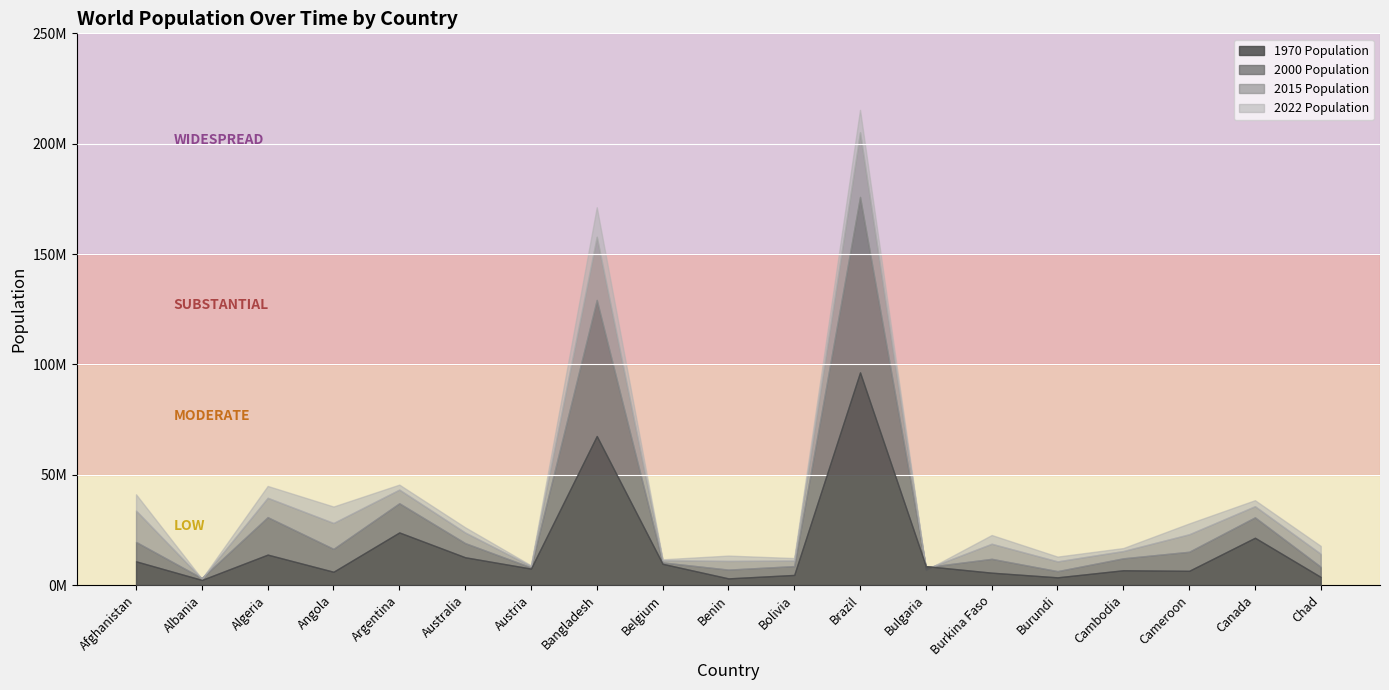

How many times do 2022 Population and 2015 Population cross each other?

4